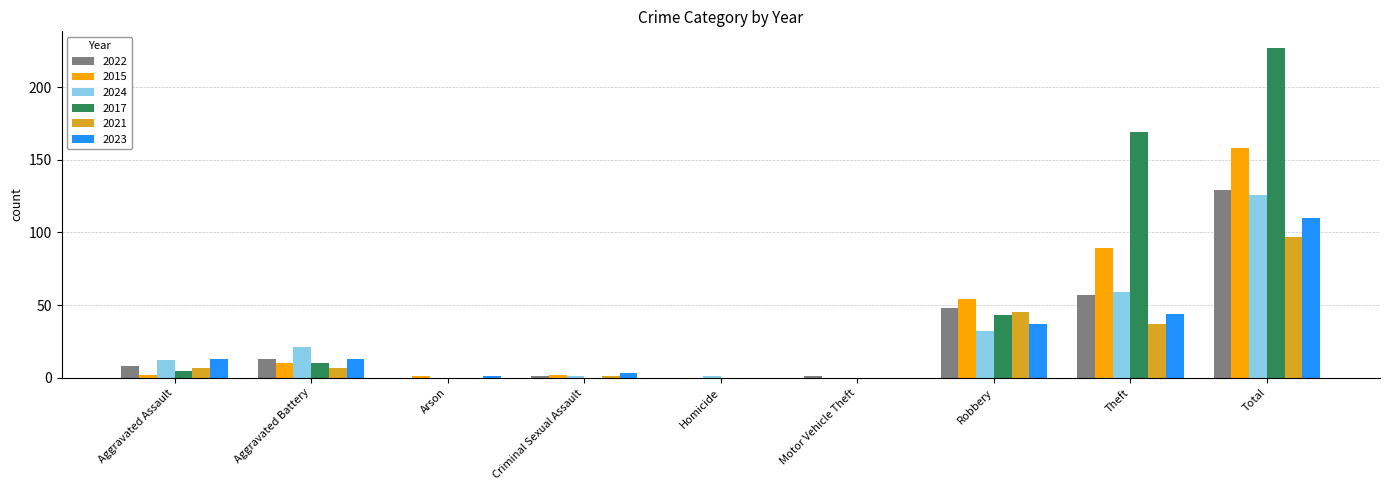

How many groups of bars are there?

9